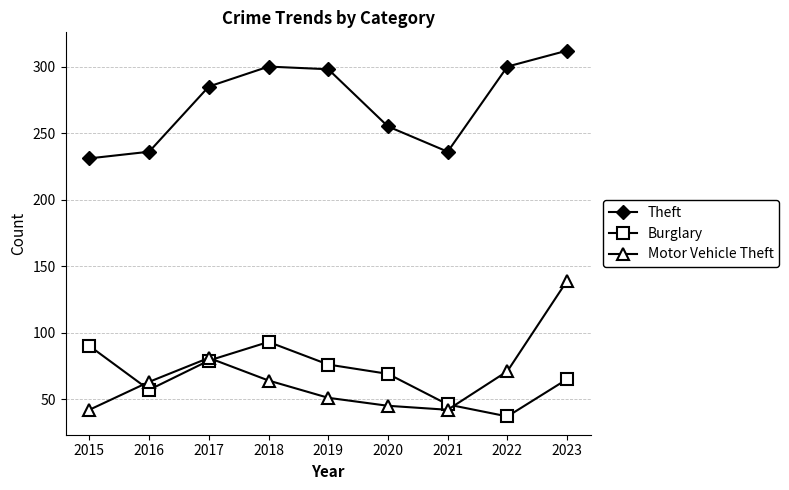

What is the average value of the Motor Vehicle Theft series?

66